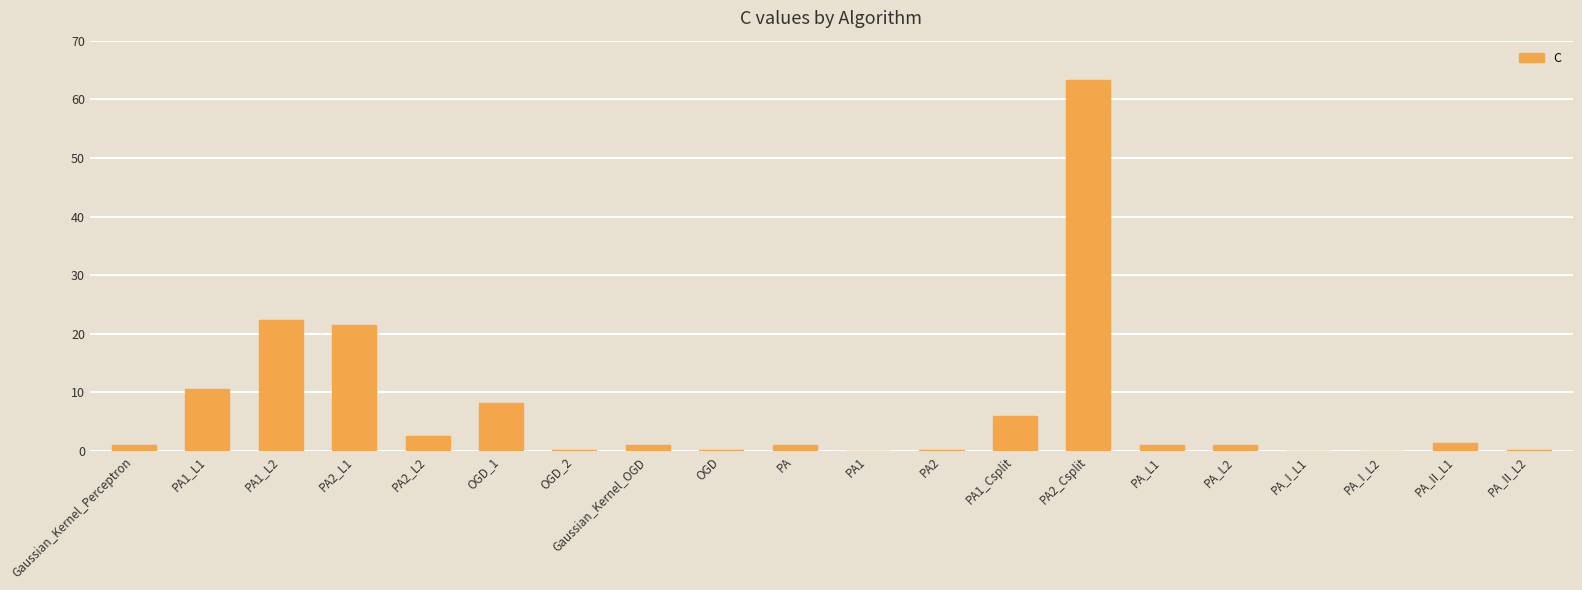

At which category does the chart reach its peak across all series?

PA2_Csplit